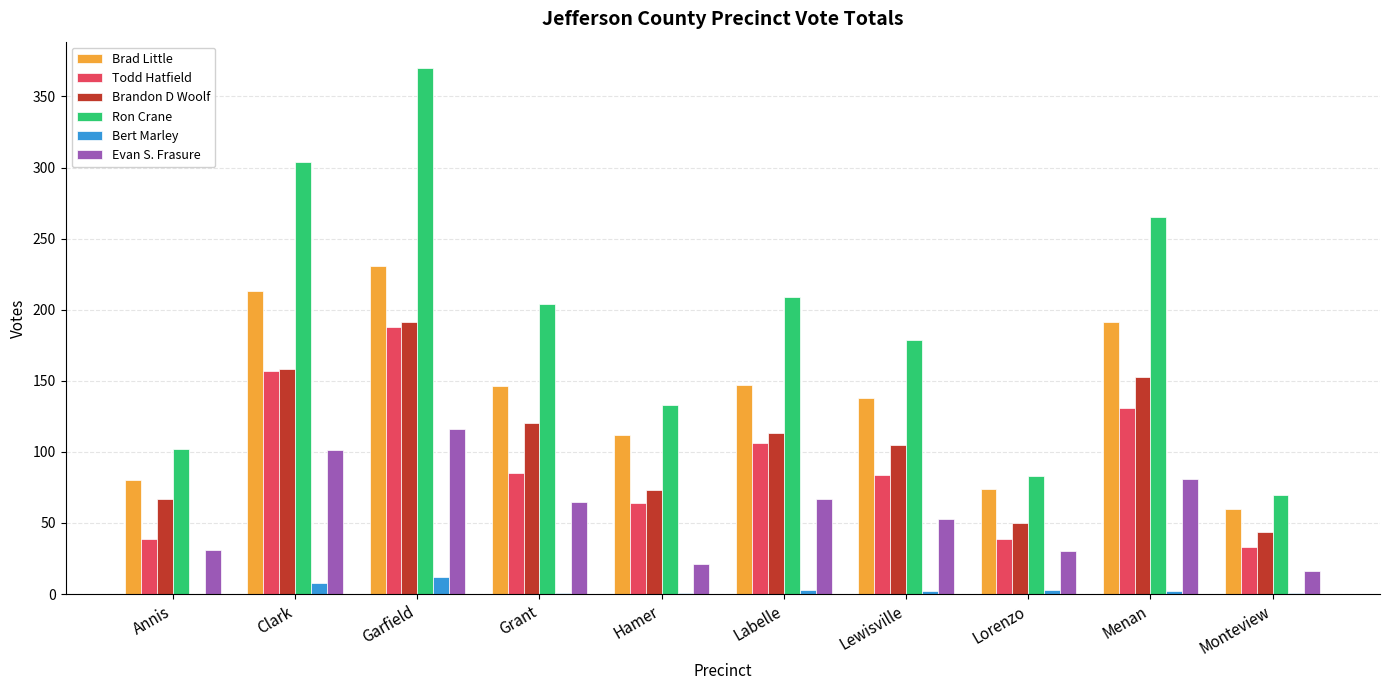

Which series has the largest total across all categories?

Ron Crane